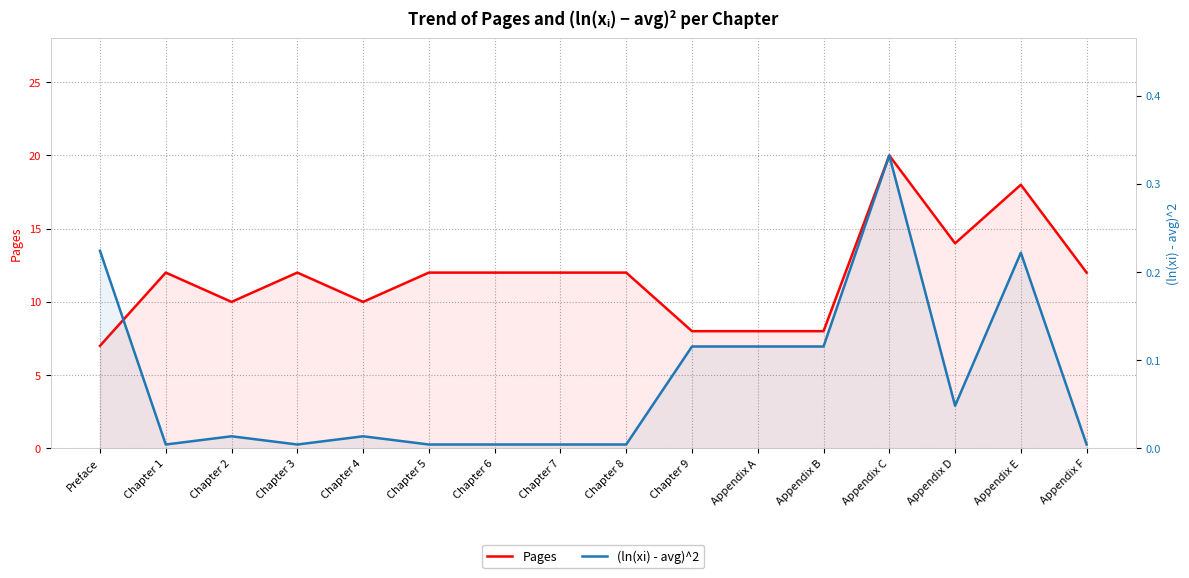

How many lines are shown in the chart?

2